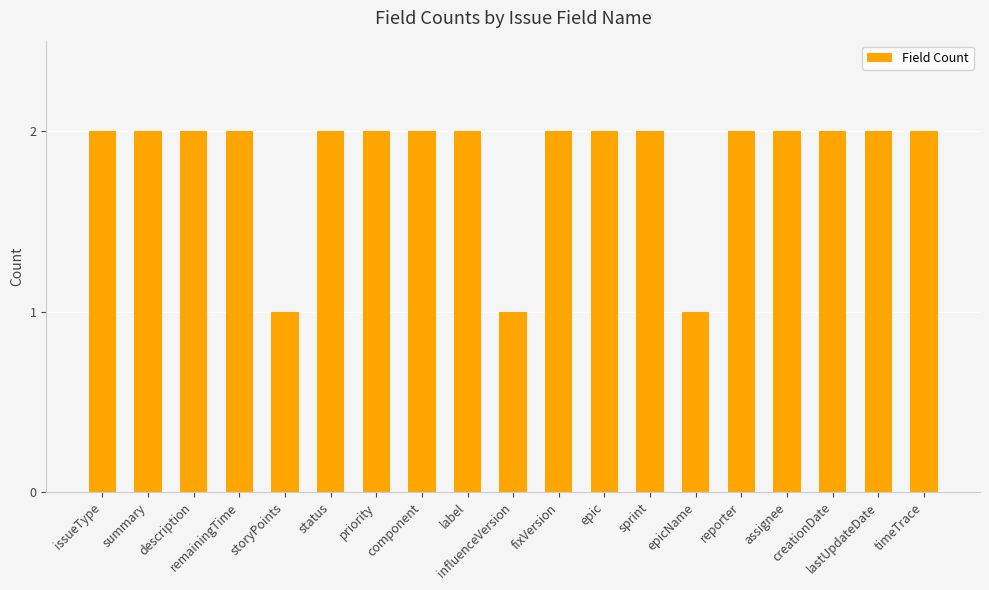

What is the value of the 5th bar from the left?

1